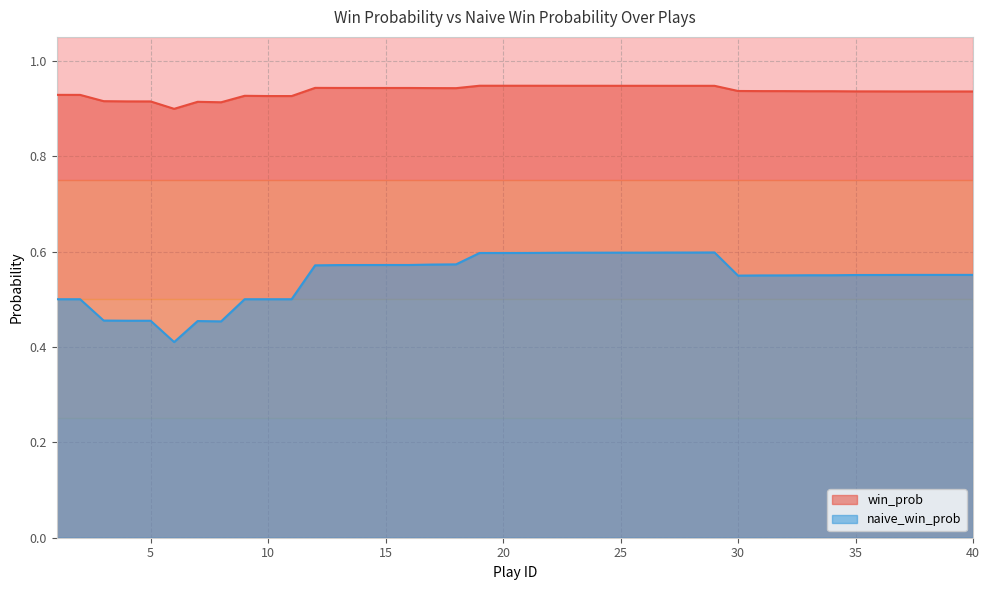

What is the sum of all naive_win_prob values?

21.8